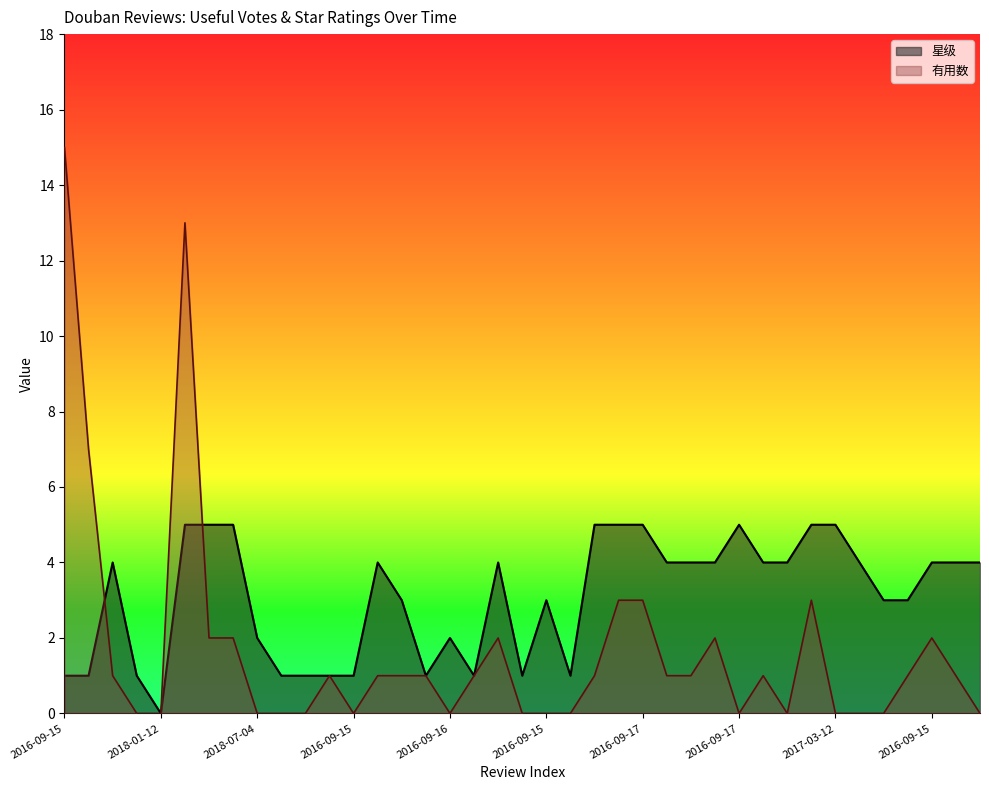

What is the difference between the maximum and second lowest values in the 星级 series?

4